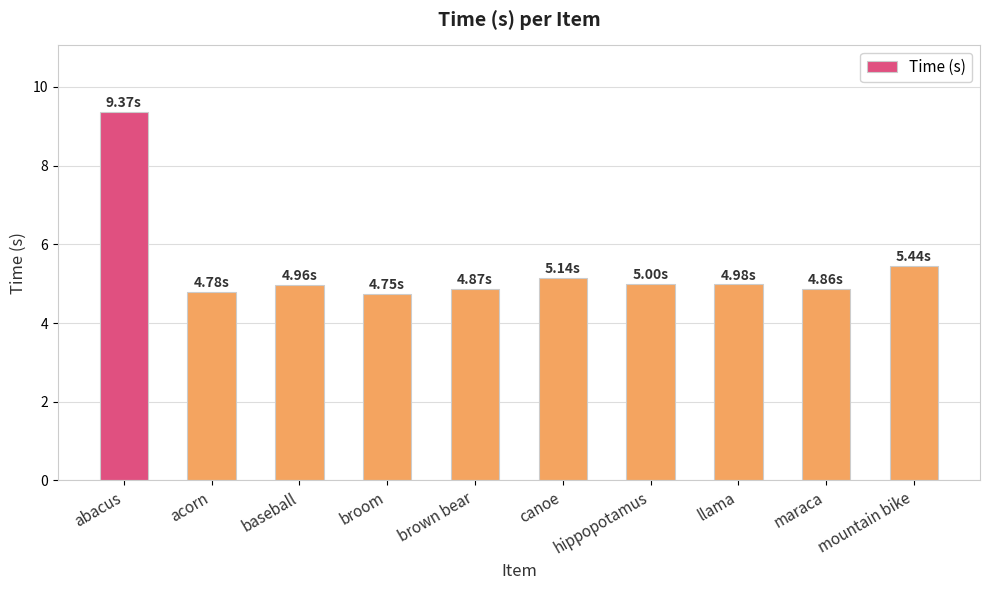

Does the chart contain any negative values?

No